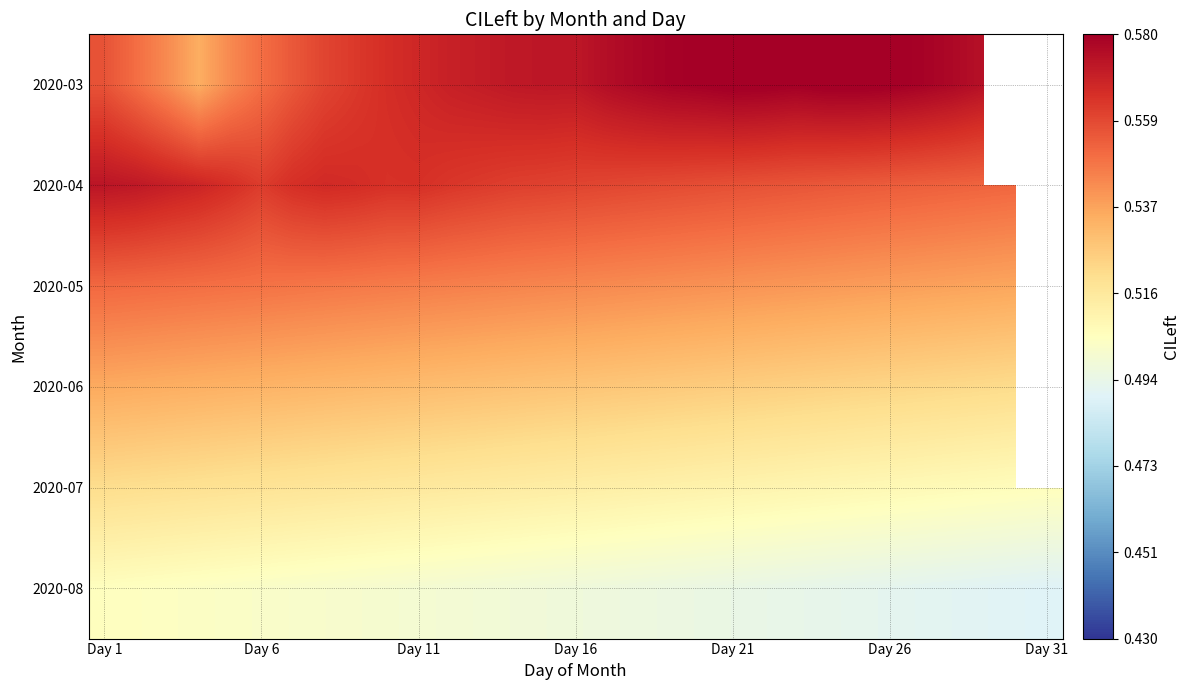

What is the total value across all series at Day 26?

3.2